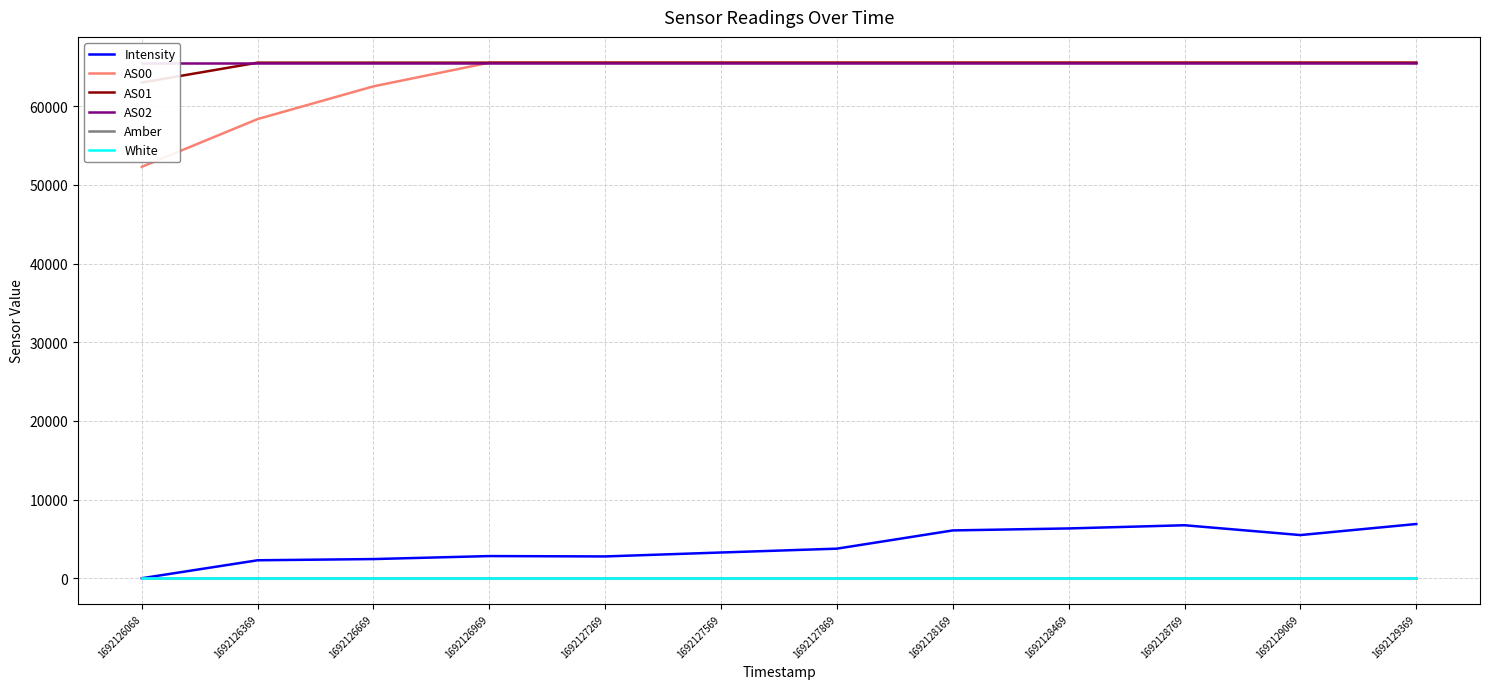

True or false: Amber has a value of 1.5 at 1692127869.

False